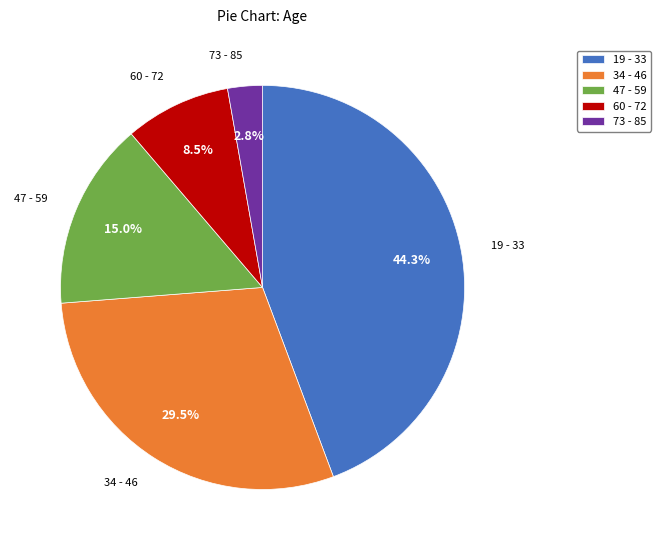

To the nearest percent, what is the average slice percentage?

20%